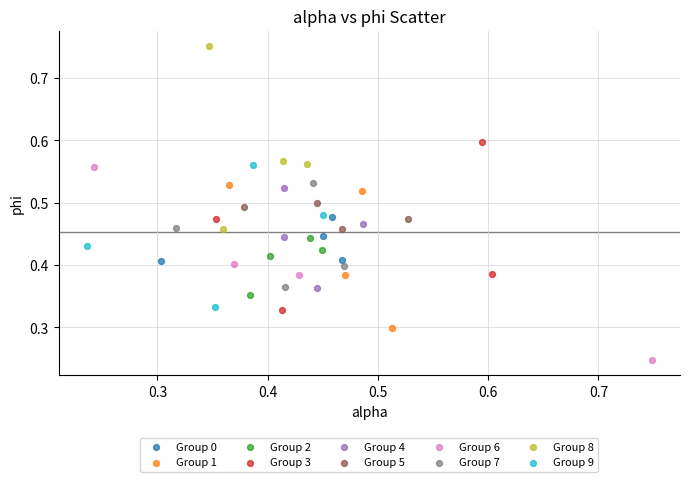

Which series reaches the minimum Y coordinate?

Group 6